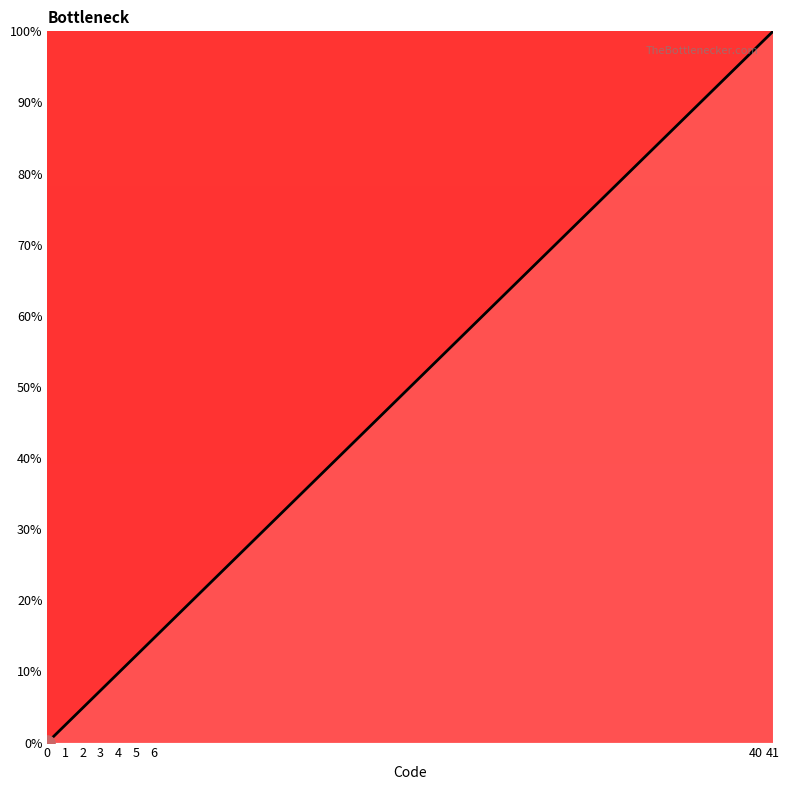

What is the change in value from 4 to 5?

+2.4